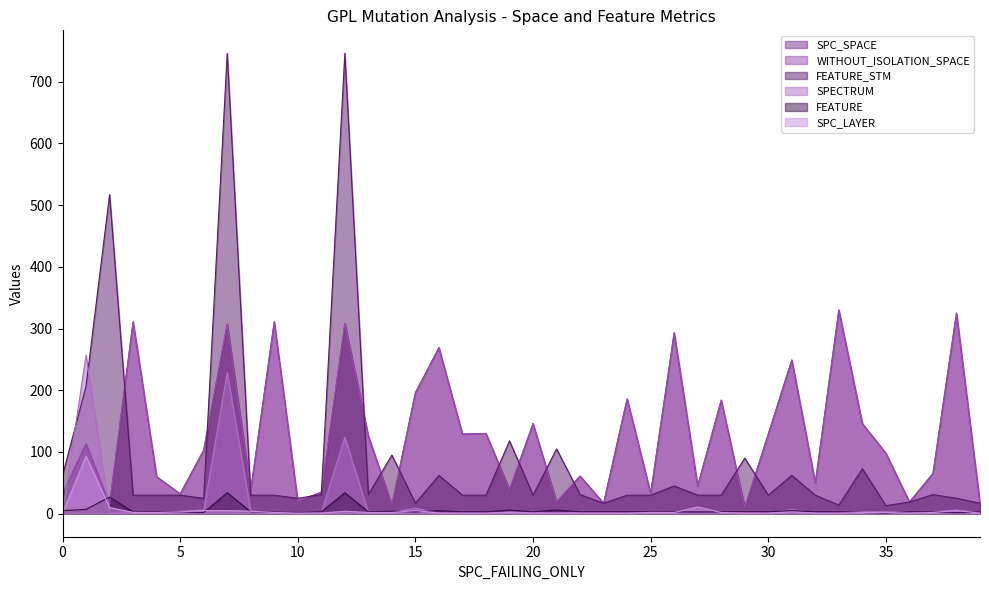

True or false: FEATURE_STM has a value of 25 at 38.

True